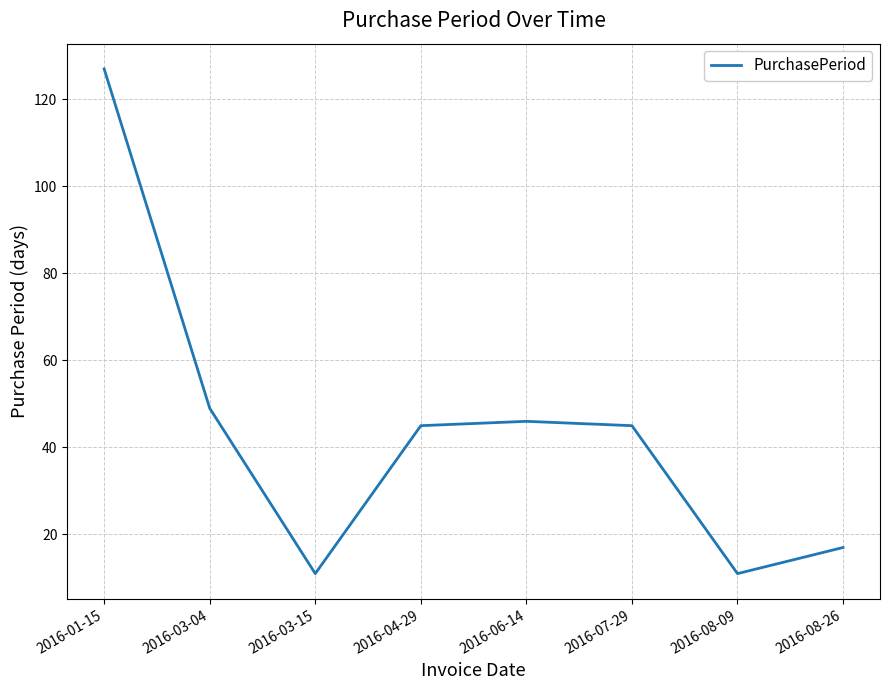

The value at 2016-03-04 is 49. True or false?

True